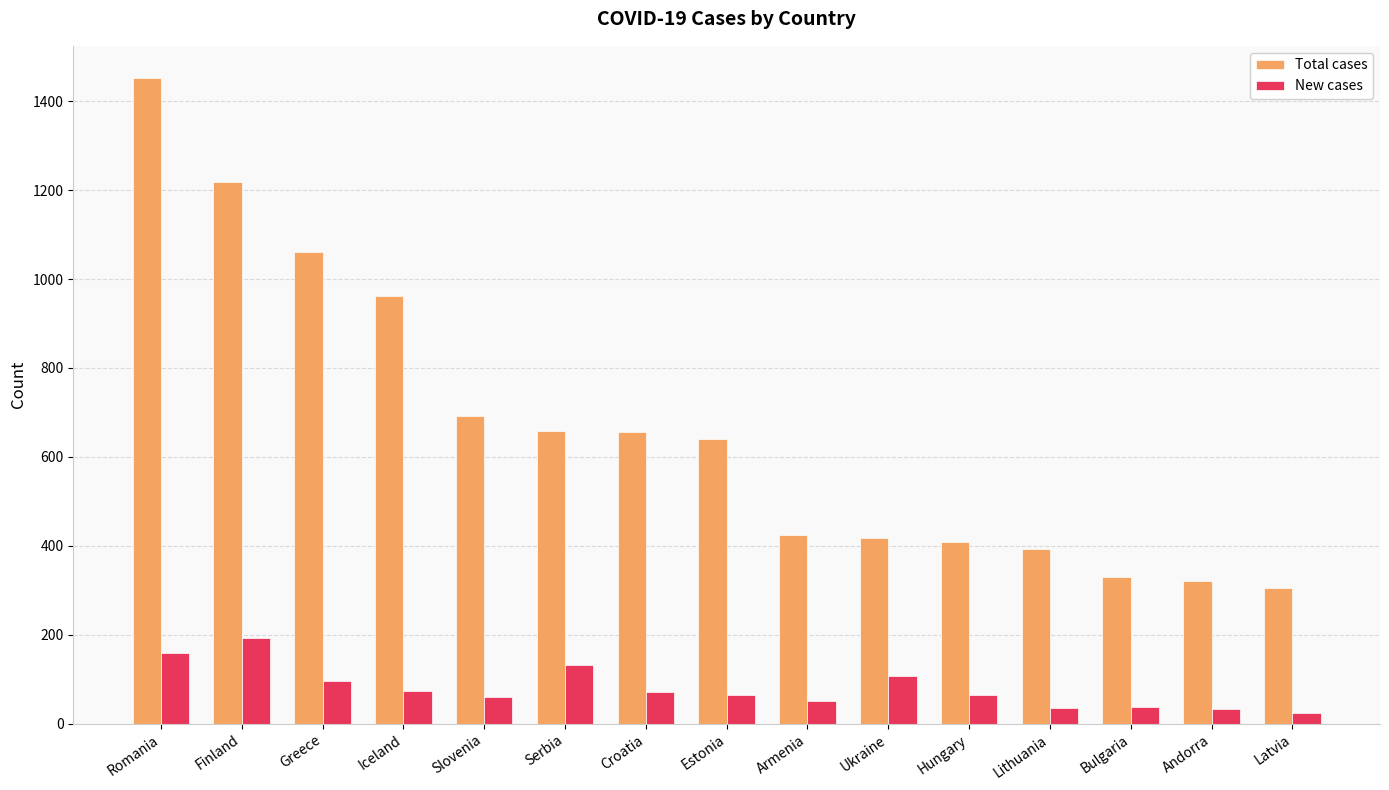

List the series in order of their peak value, lowest first.

New cases, Total cases